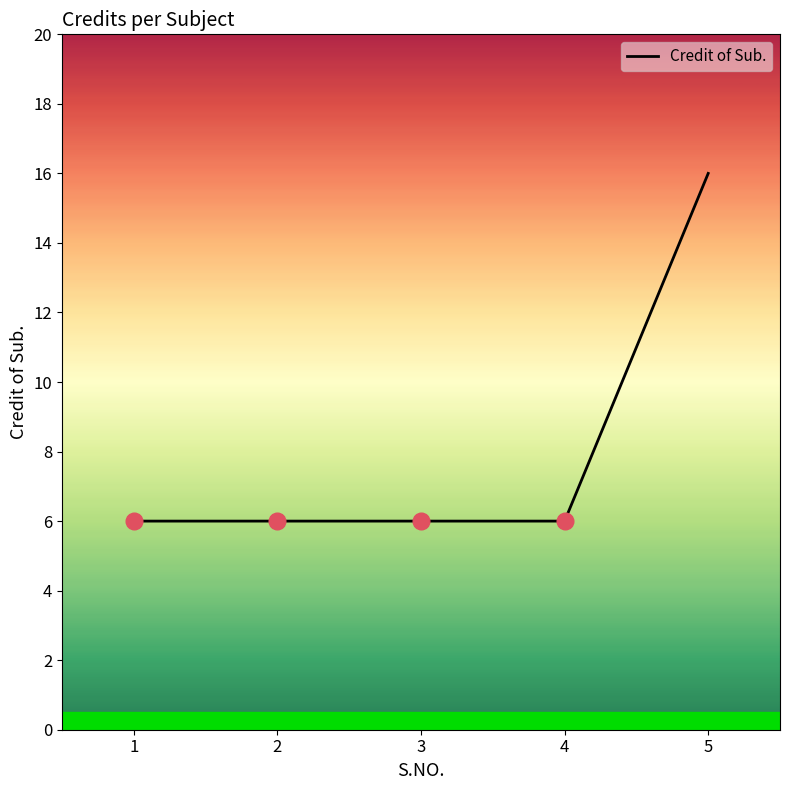

How many lines are shown in the chart?

1